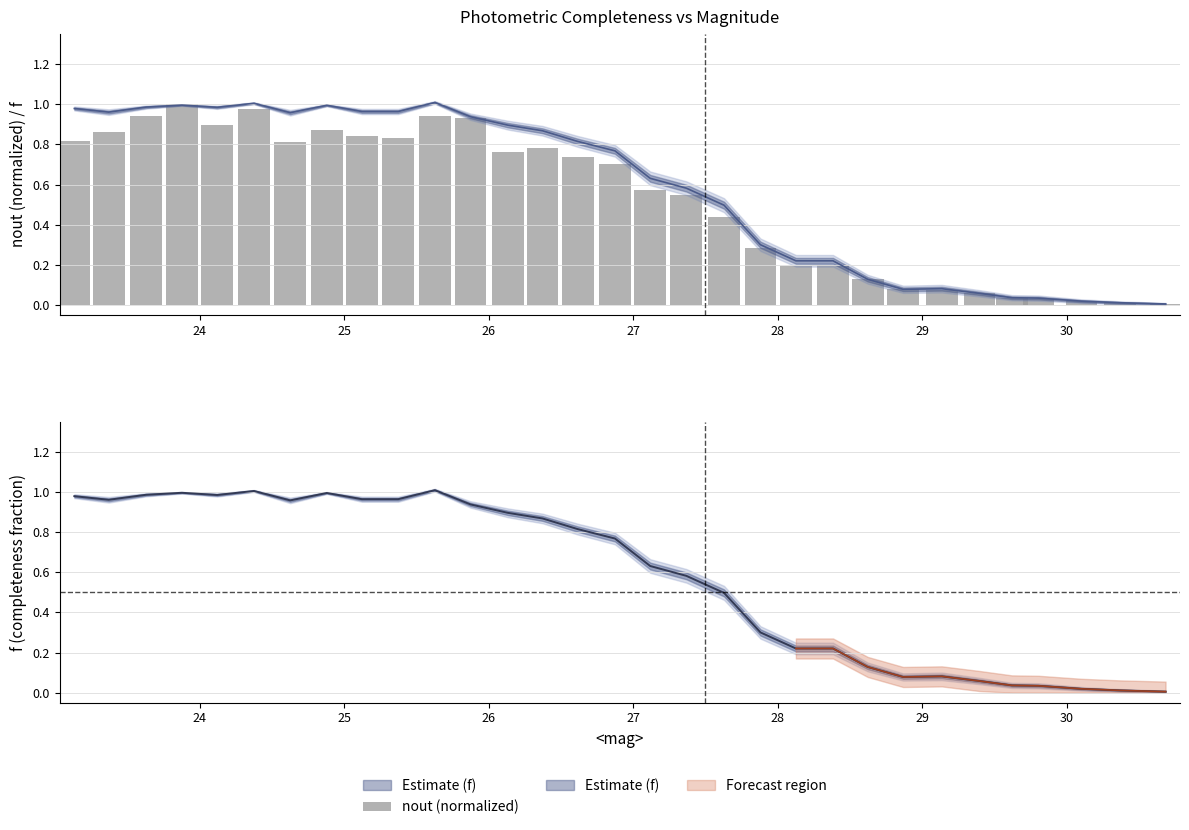

What is the maximum value shown in the chart?

1.0